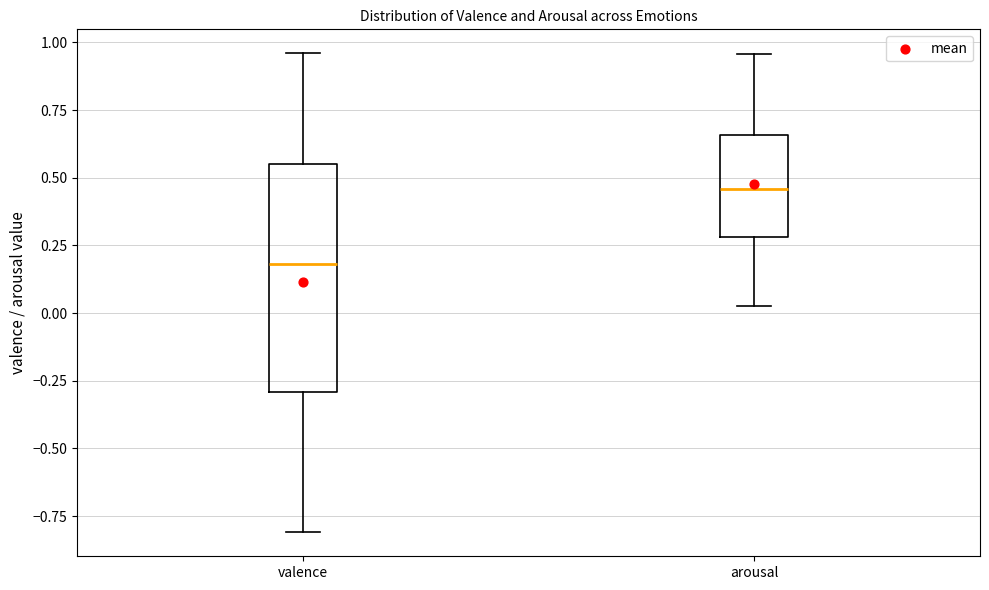

Where does the median line of the box for valence sit on the y-axis? The values are not printed on the chart, so give them approximately, as read against the axis.

0.20